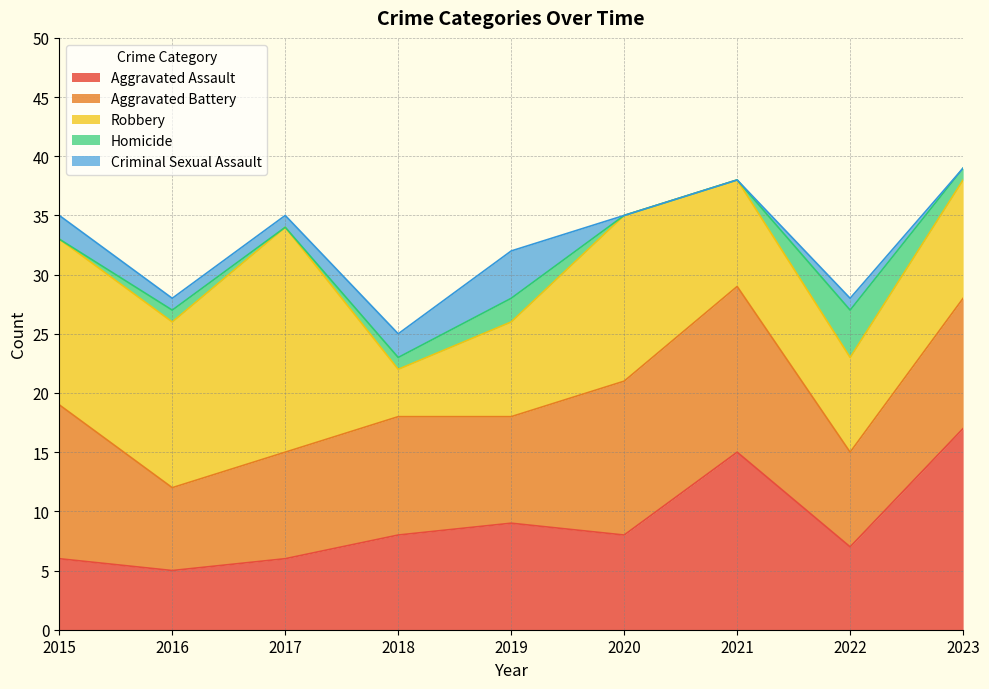

Reading left to right, transcribe all the data shown in this chart.

Aggravated Assault: 6	5	6	8	9	8	15	7	17
Aggravated Battery: 13	7	9	10	9	13	14	8	11
Robbery: 14	14	19	4	8	14	9	8	10
Homicide: 0	1	0	1	2	0	0	4	1
Criminal Sexual Assault: 2	1	1	2	4	0	0	1	0